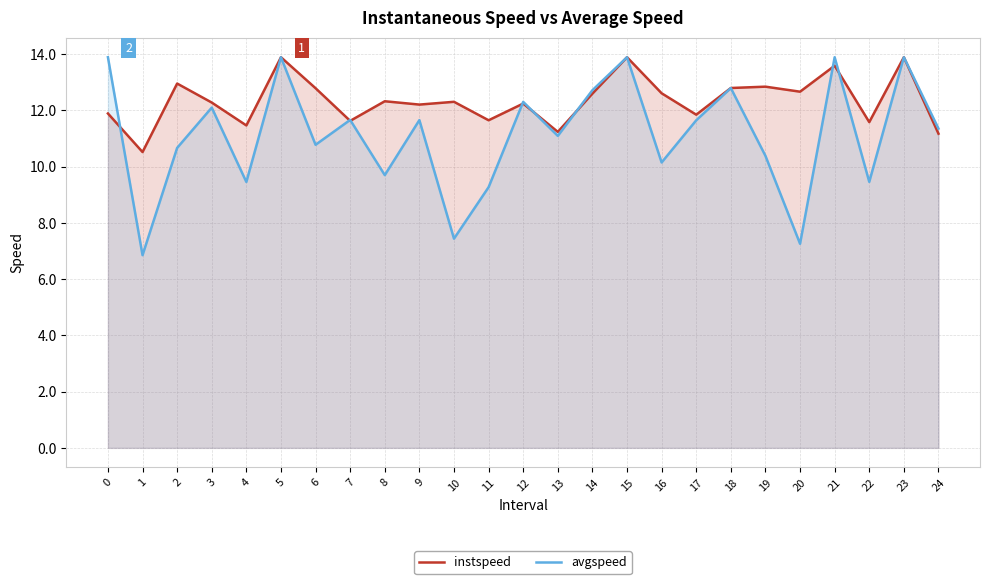

How many lines are shown in the chart?

2